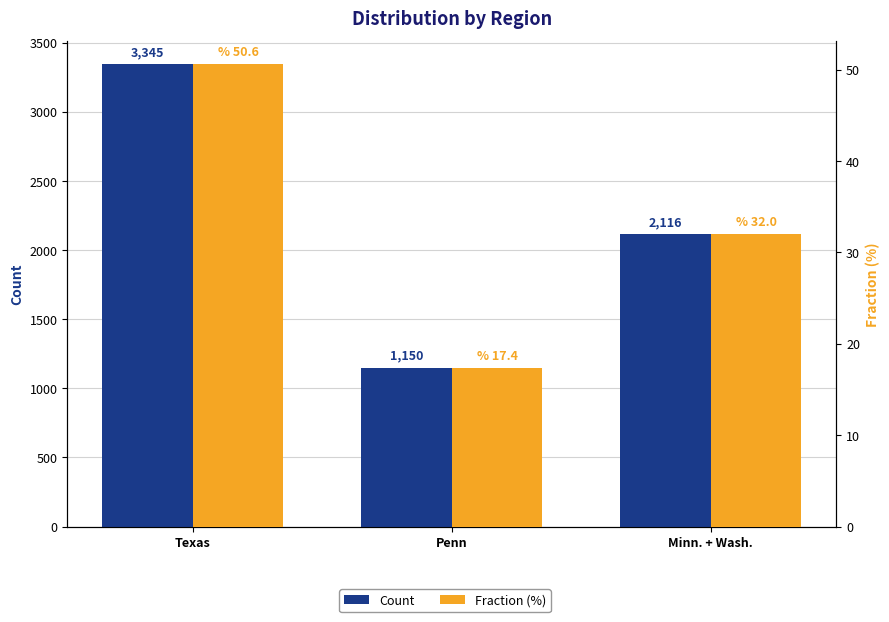

At which label does Count reach its minimum?

Penn